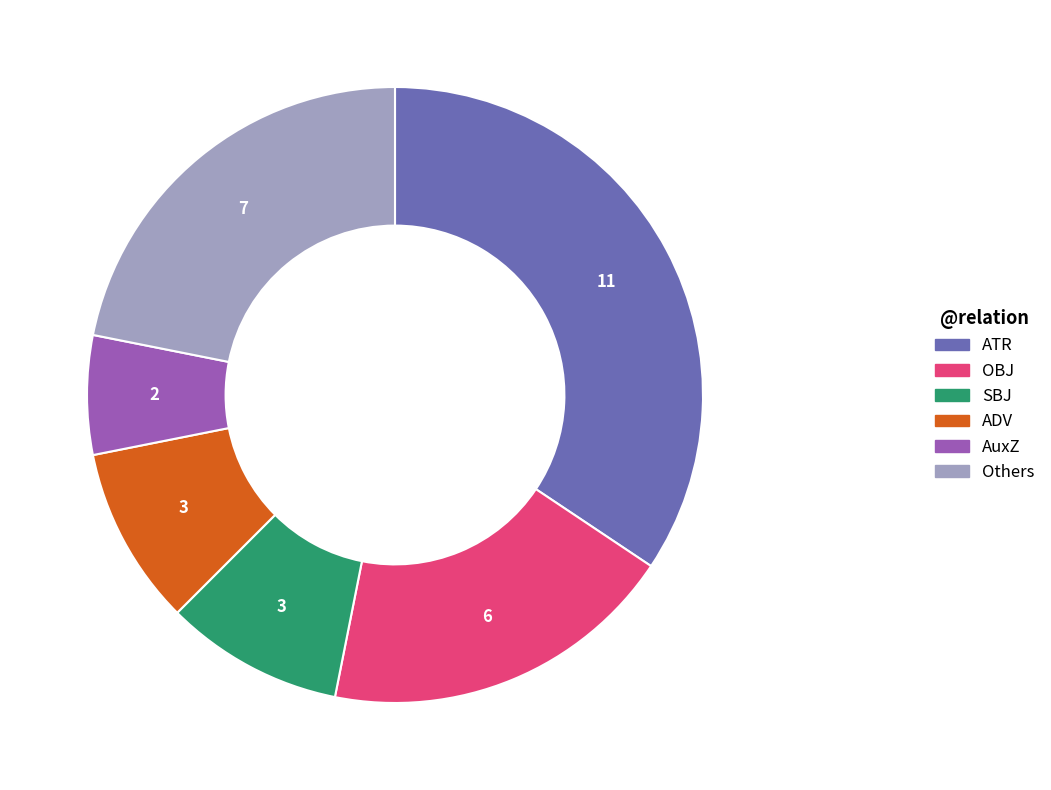

What is the largest slice in the pie chart?

ATR